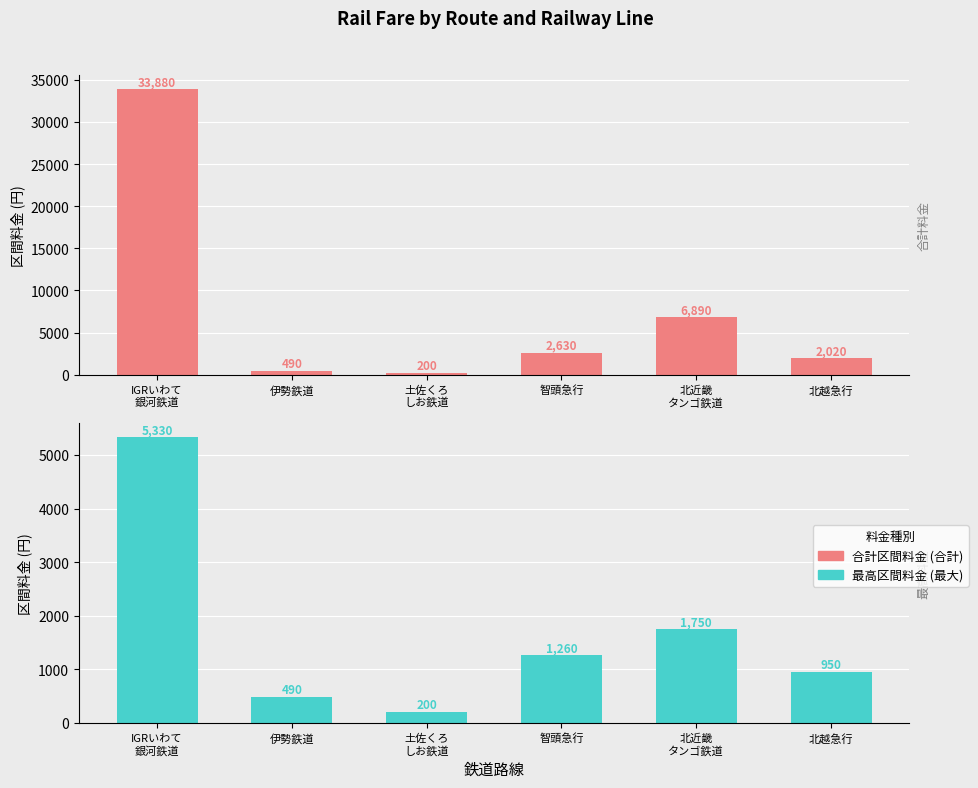

Between IGRいわて
銀河鉄道 and 北近畿
タンゴ鉄道, which series saw the biggest shift?

合計区間料金 (合計)